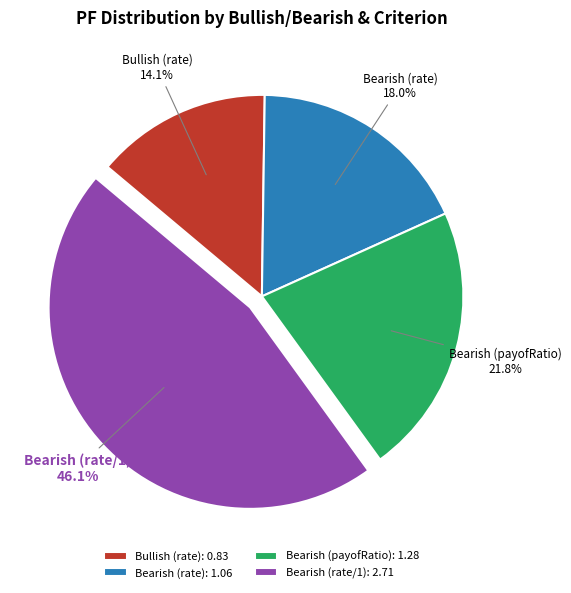

How many slices are in this pie chart?

4